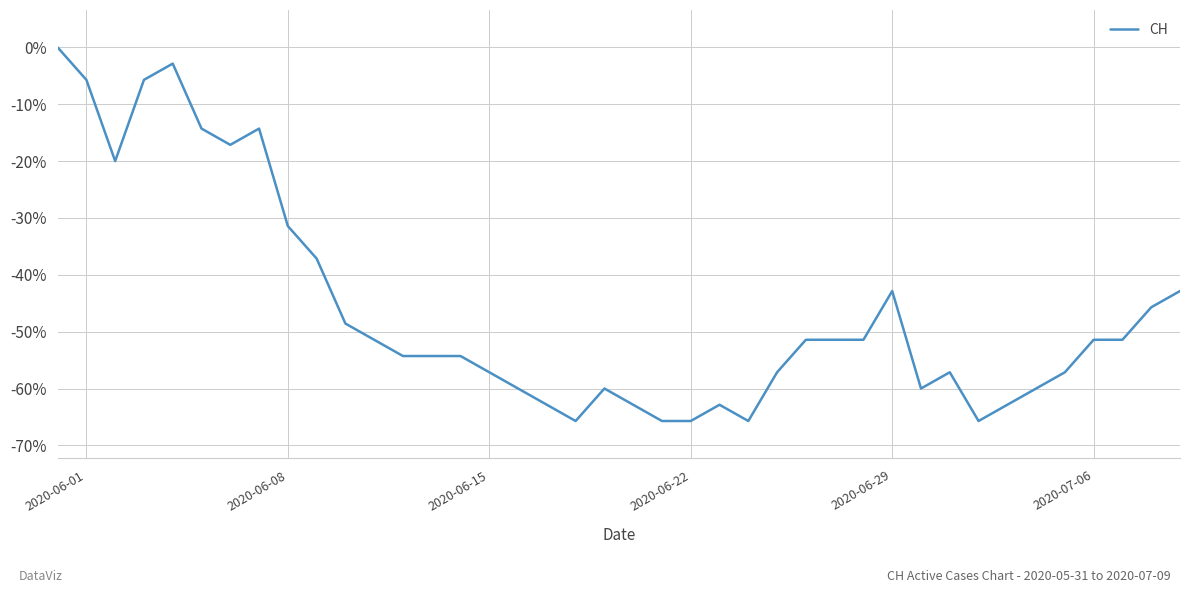

What is the smallest value displayed?

-65.7